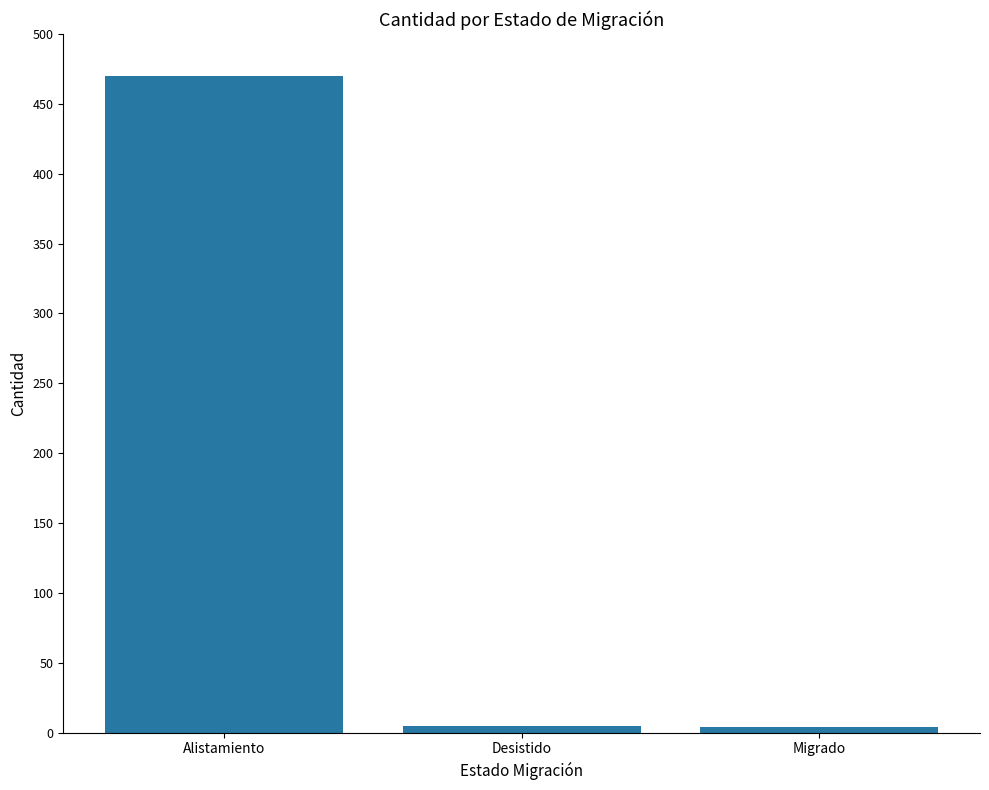

What position from the left is Alistamiento?

1